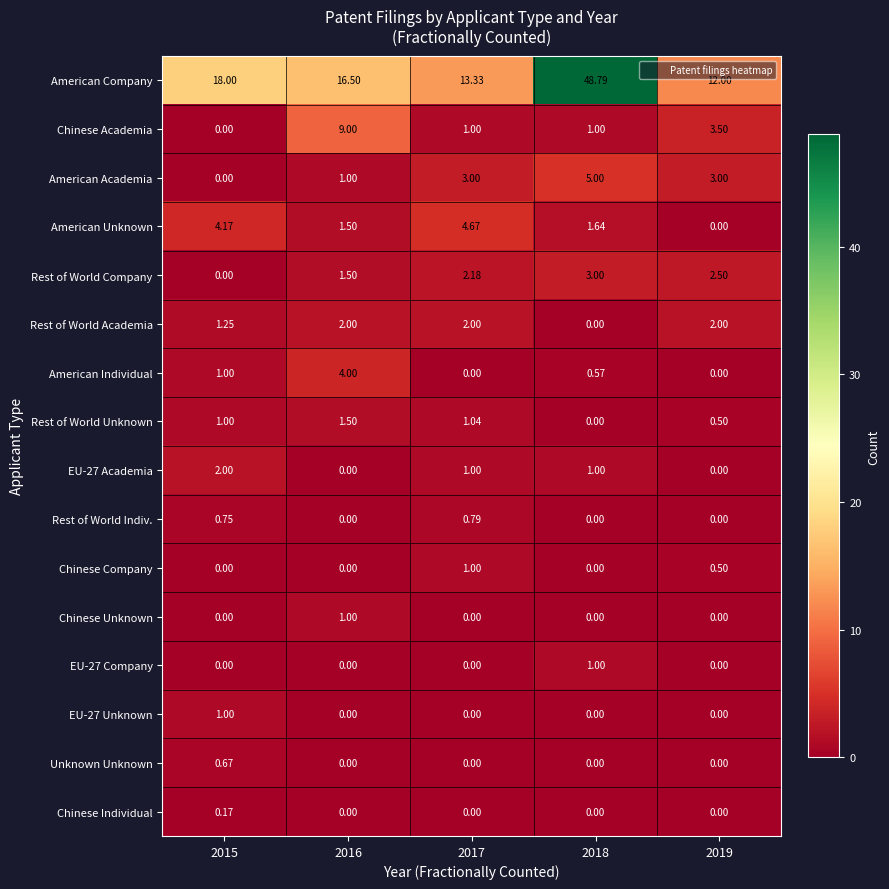

Which series has the largest range (max minus min)?

American Company